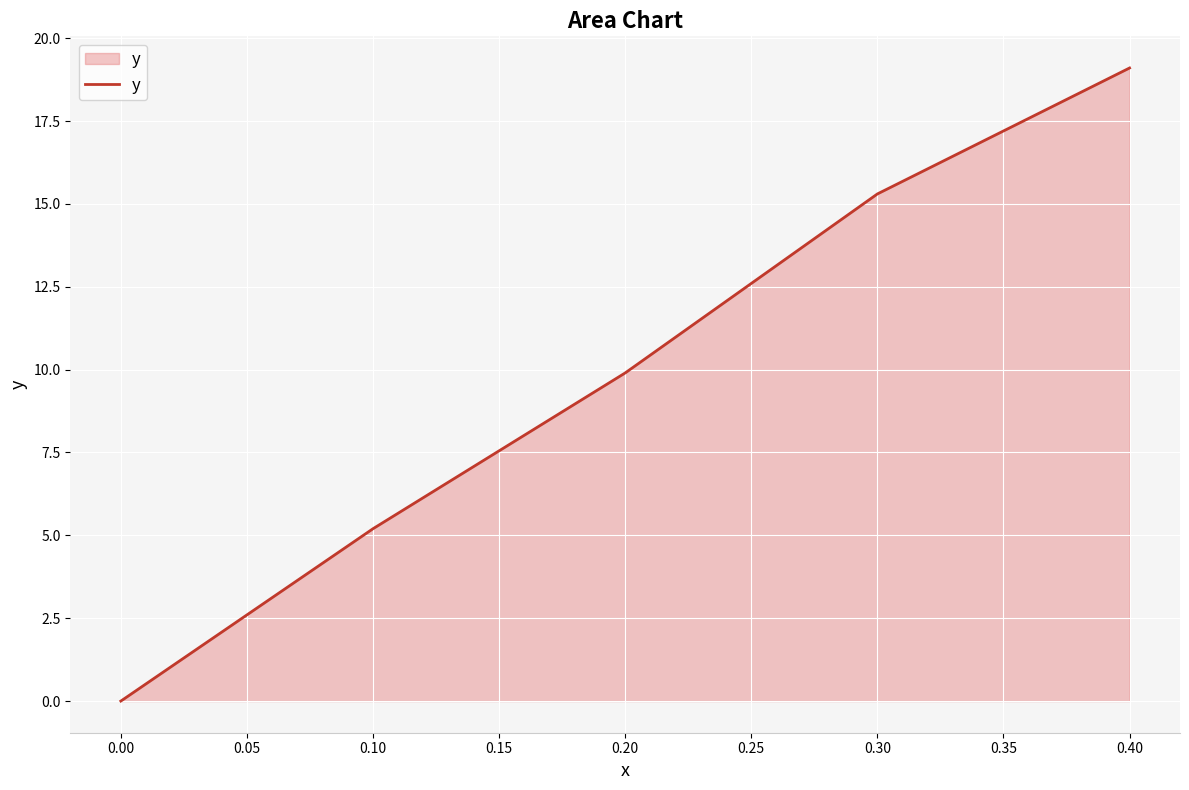

List the labels in order of value, smallest first.

0.00, 0.10, 0.20, 0.30, 0.40